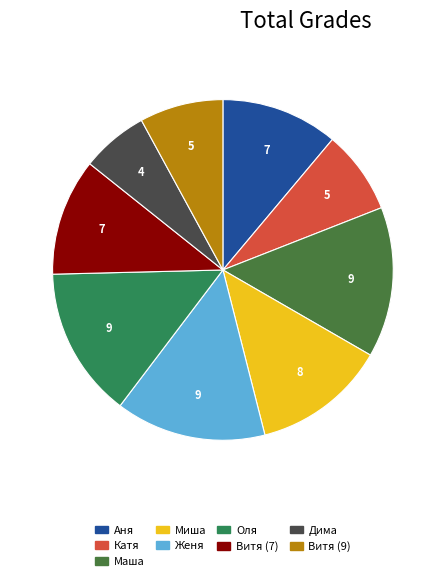

How many slices are in this pie chart?

9